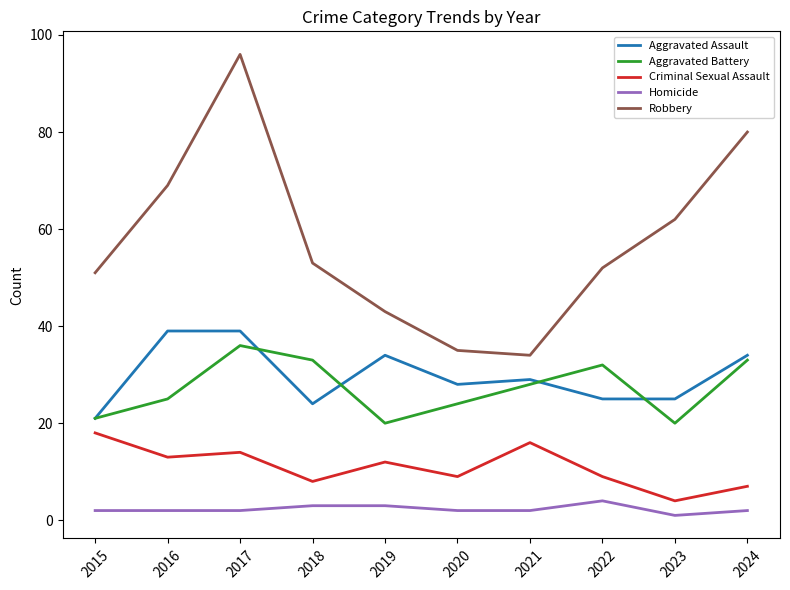

At which label is Criminal Sexual Assault closest to 11?

2019